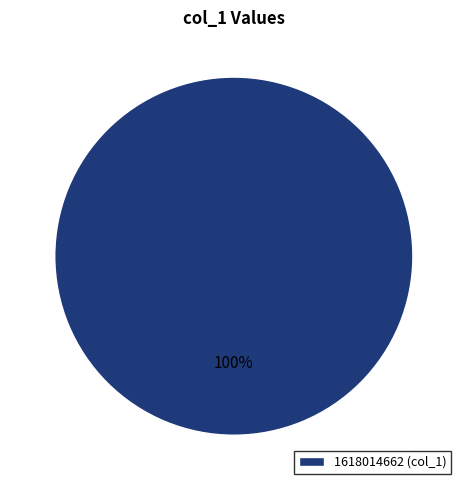

Is there any slice that represents more than half of the pie?

Yes